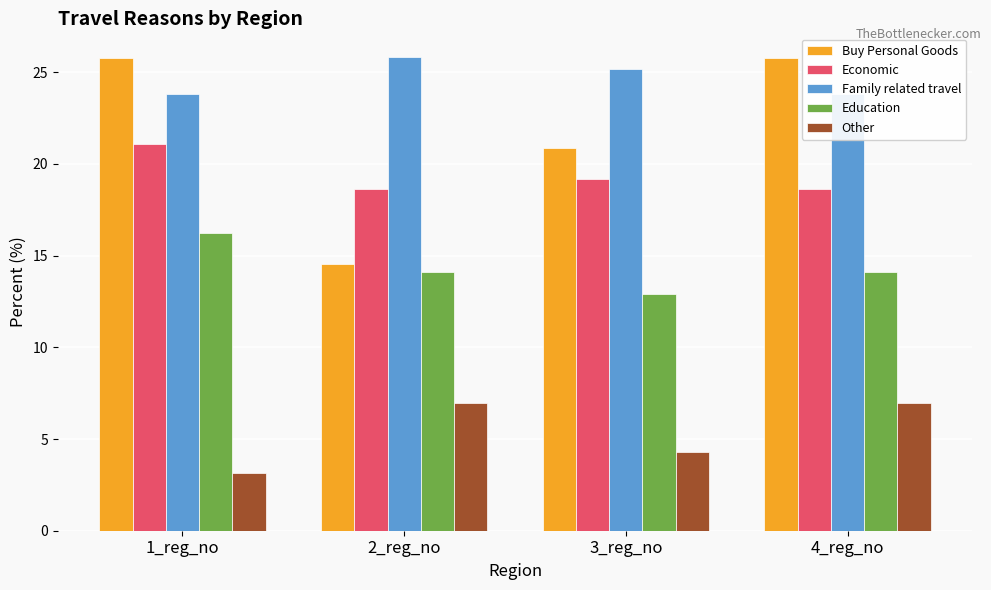

What is the difference between the highest and lowest values at 3_reg_no?

20.9